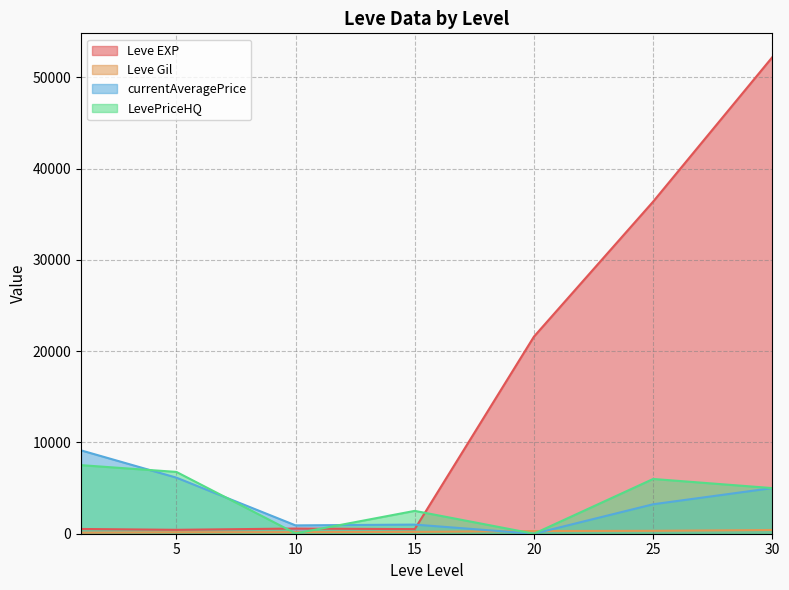

What is the greatest value displayed?

52220.0